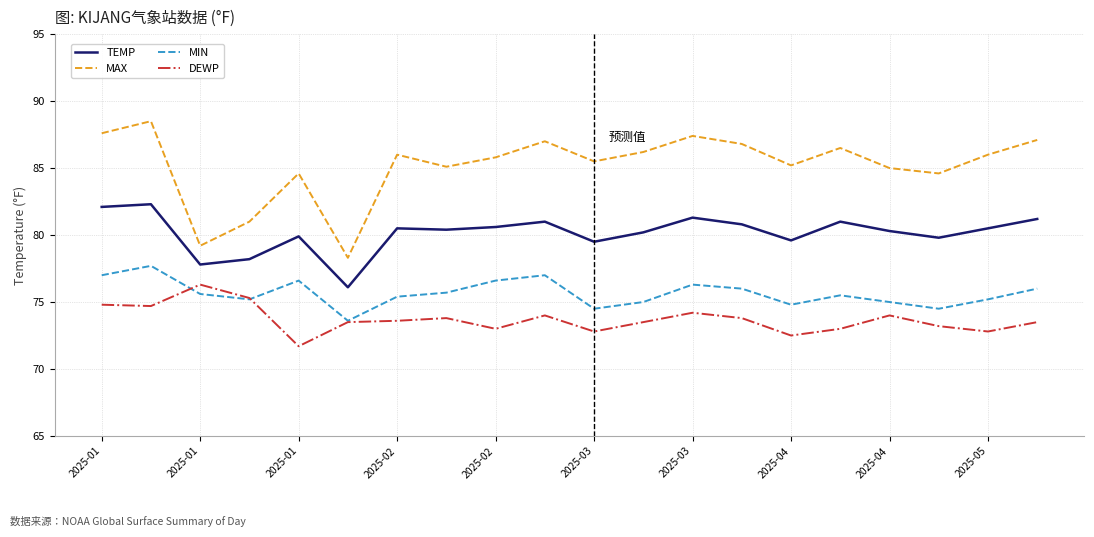

Which series has the largest total across all categories?

MAX